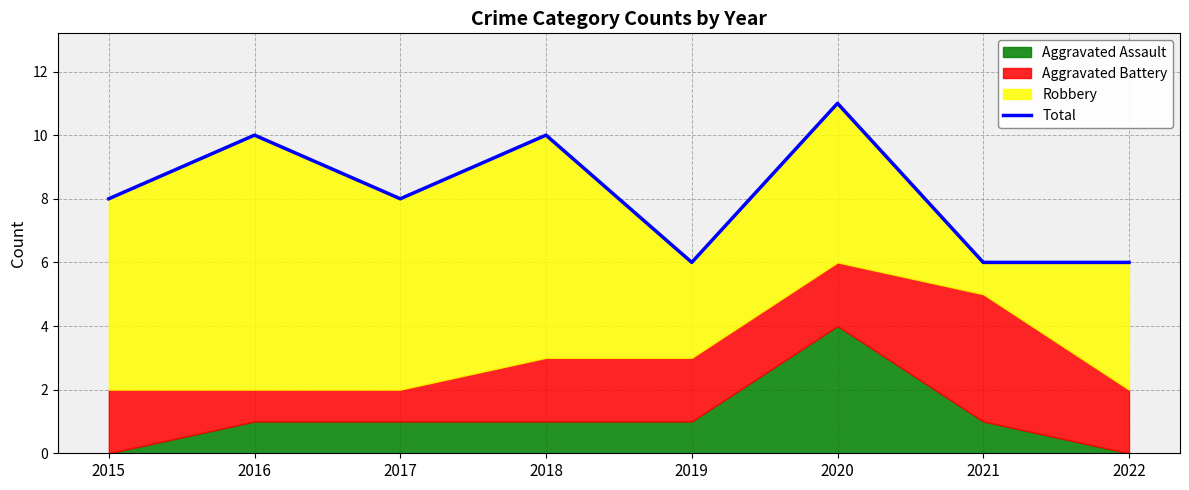

What is the change in value from 2018 to 2021?

-4